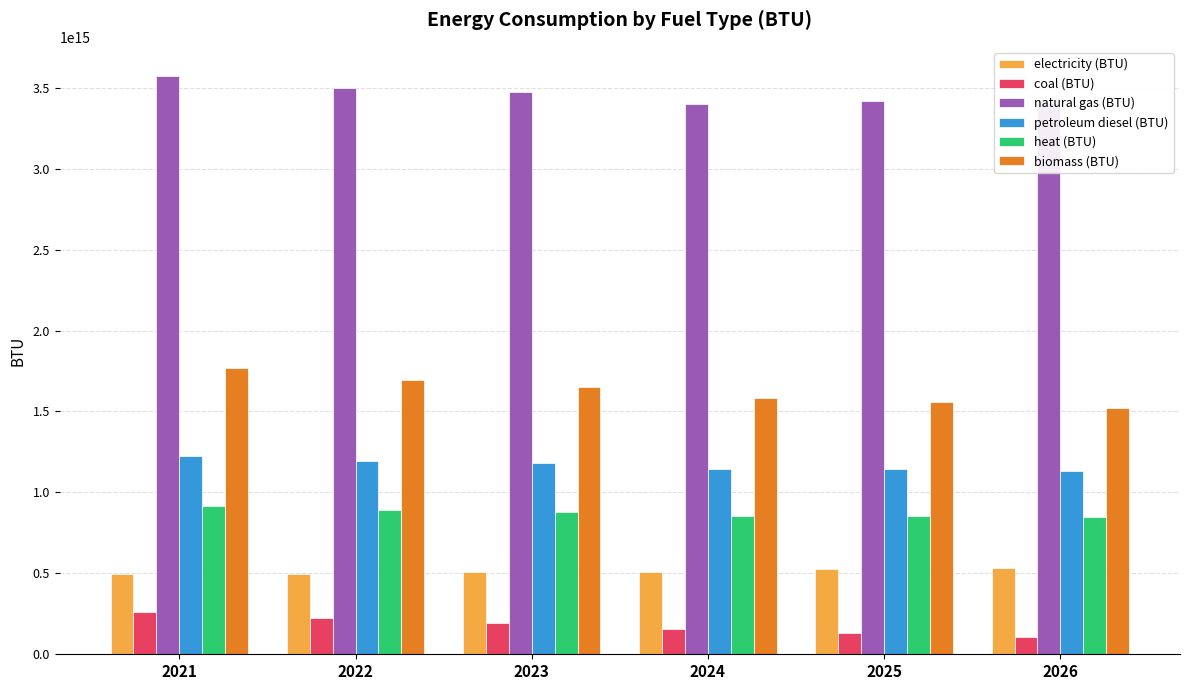

Which series has the largest total across all categories?

natural gas (BTU)